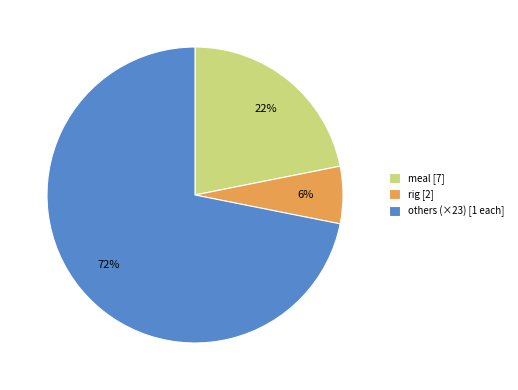

To the nearest percent, what is the average slice percentage?

33%